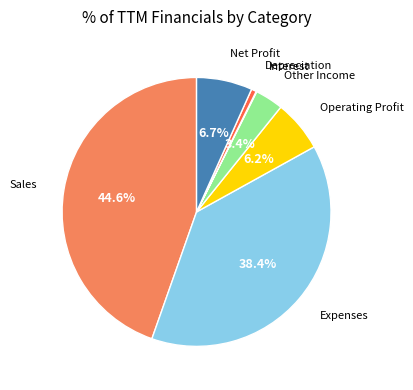

Is there any slice that represents more than half of the pie?

No